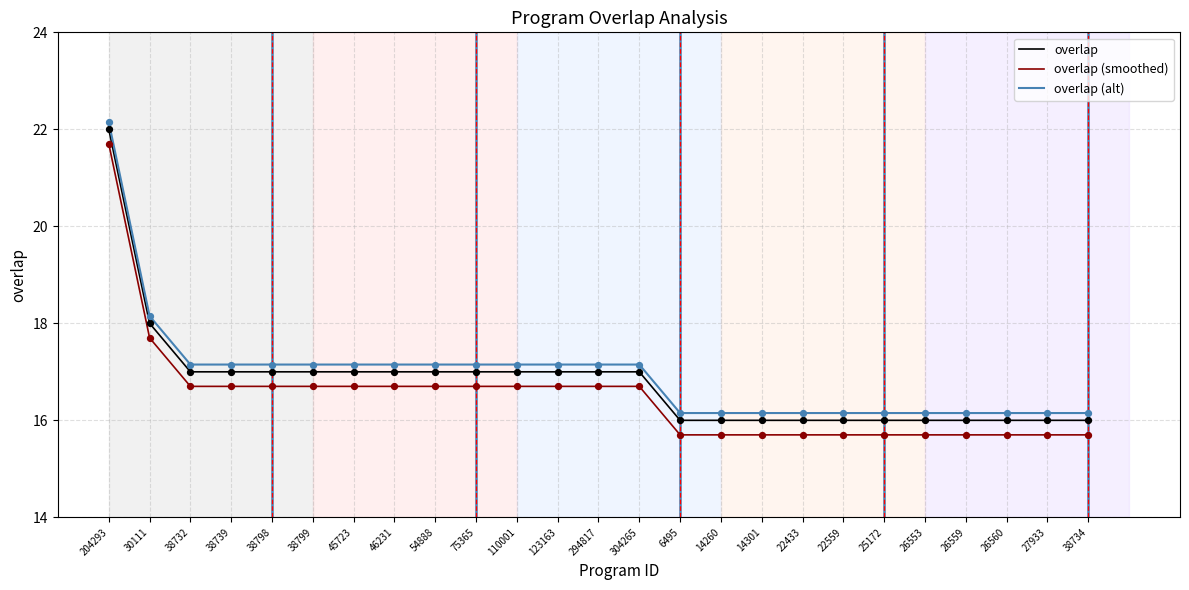

At how many categories does at least one series exceed 16?

25